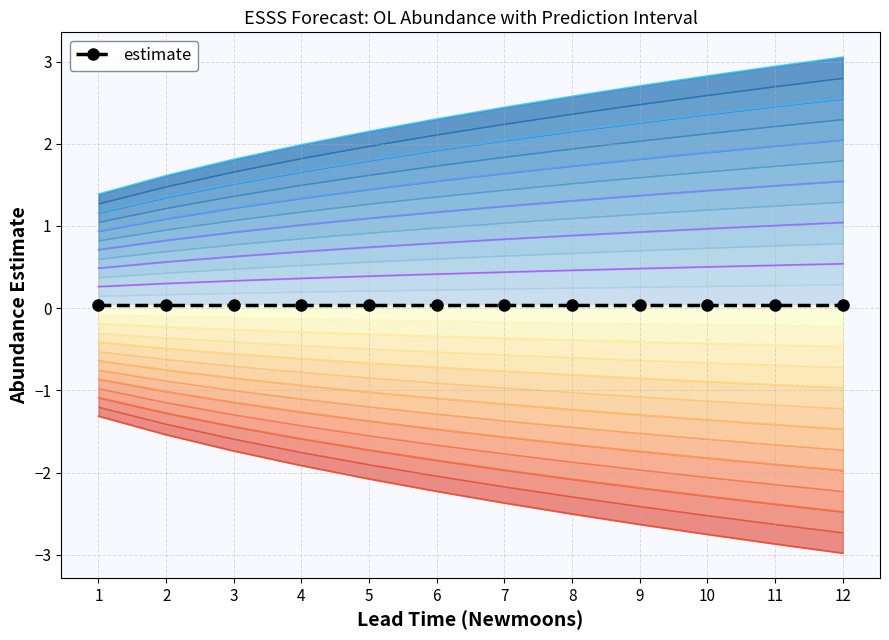

True or false: upper_pi has a value of 0.2 at 1.

False